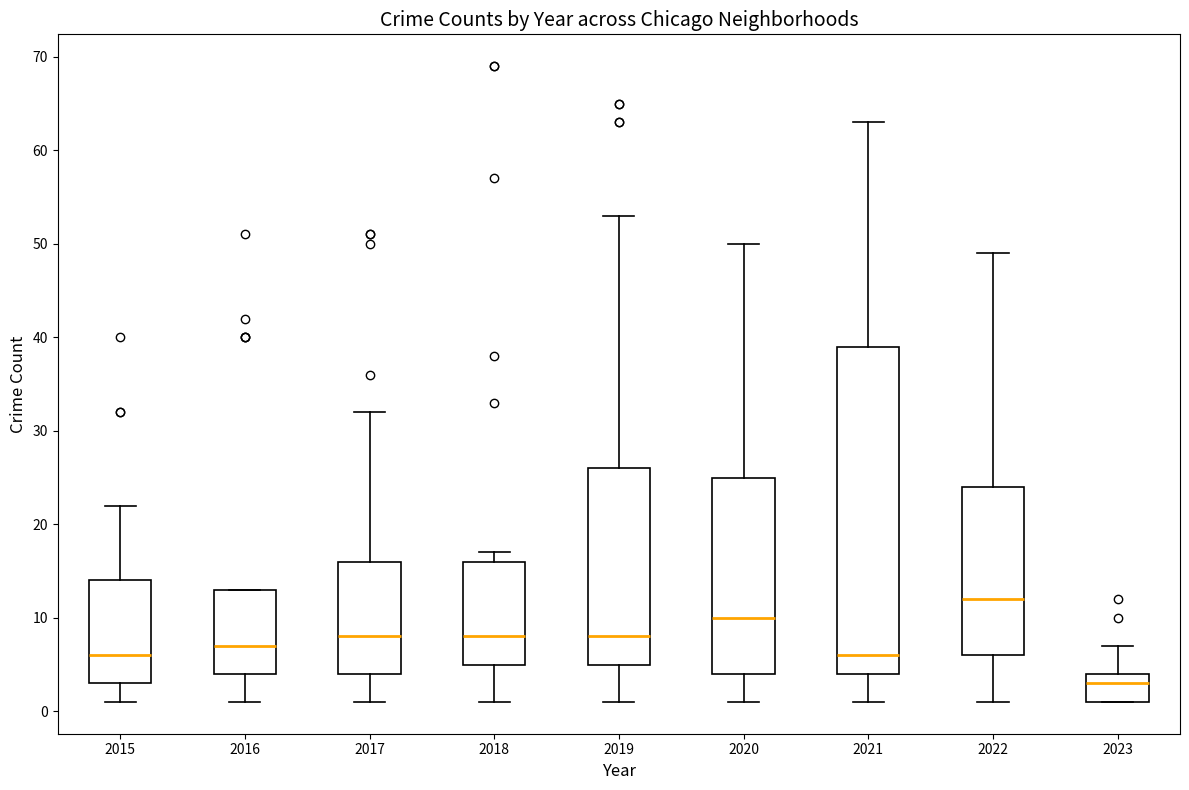

Which box's median line is the highest?

2022